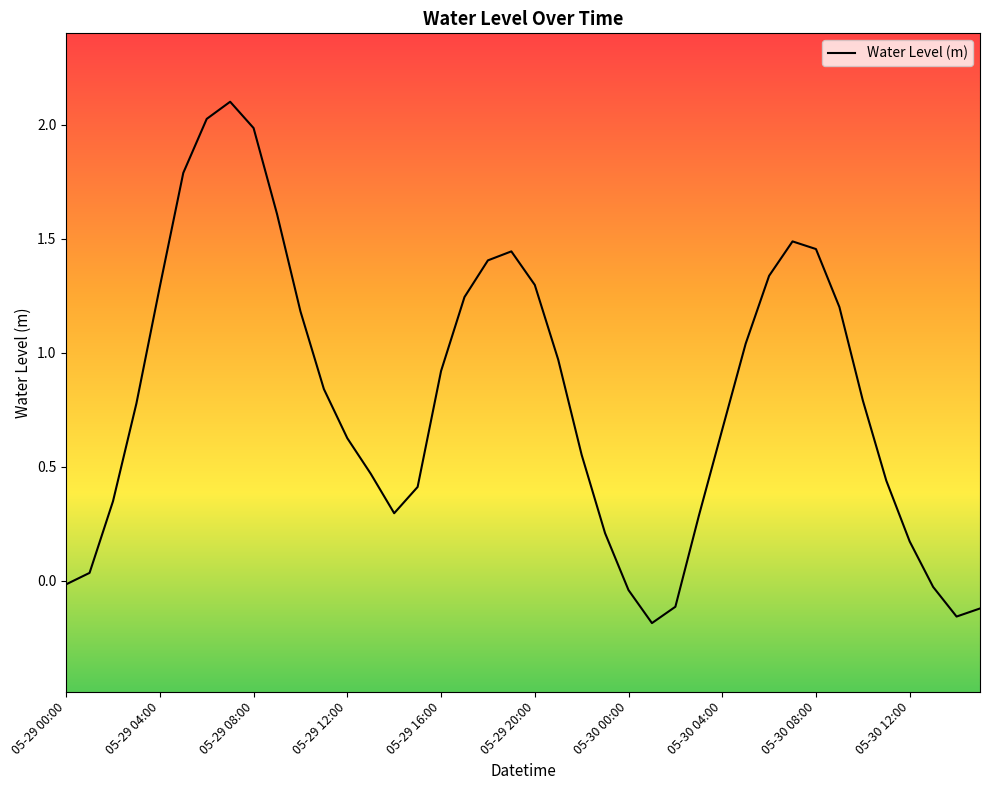

What is the greatest value displayed?

2.1